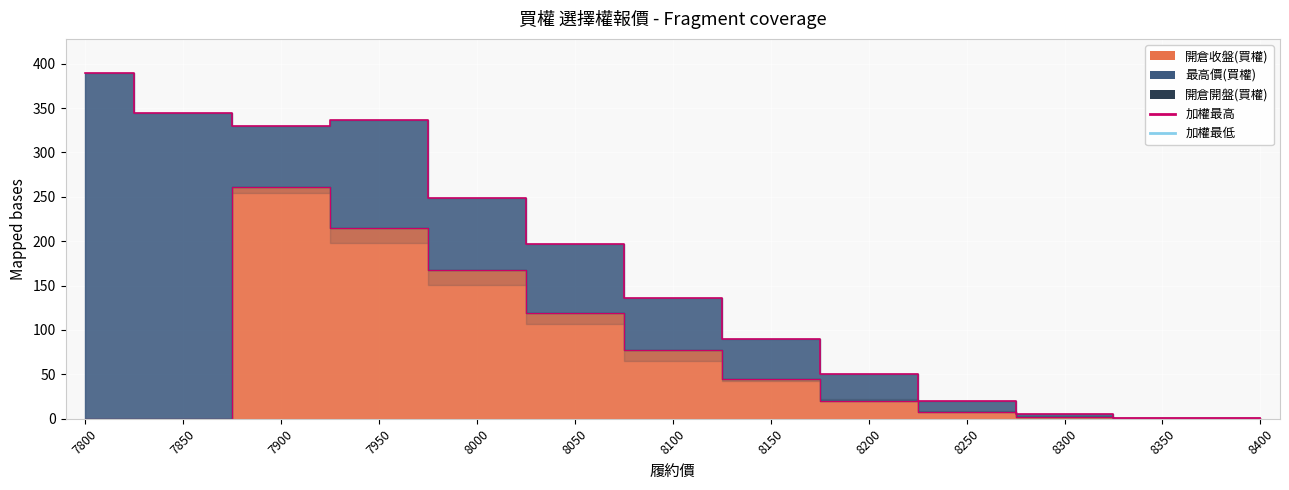

True or false: 加權最低 and 加權最高 cross at least once.

False